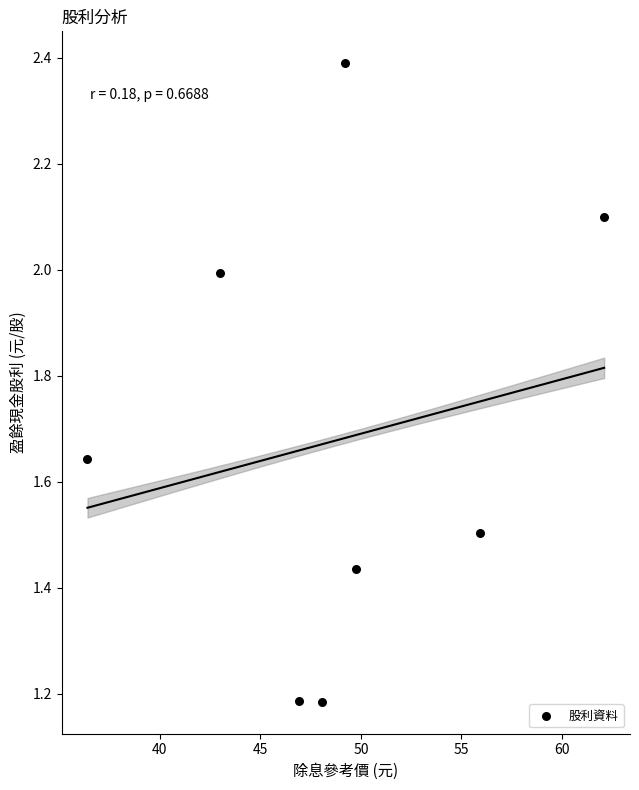

What is the range of X values (max minus min)?

25.7